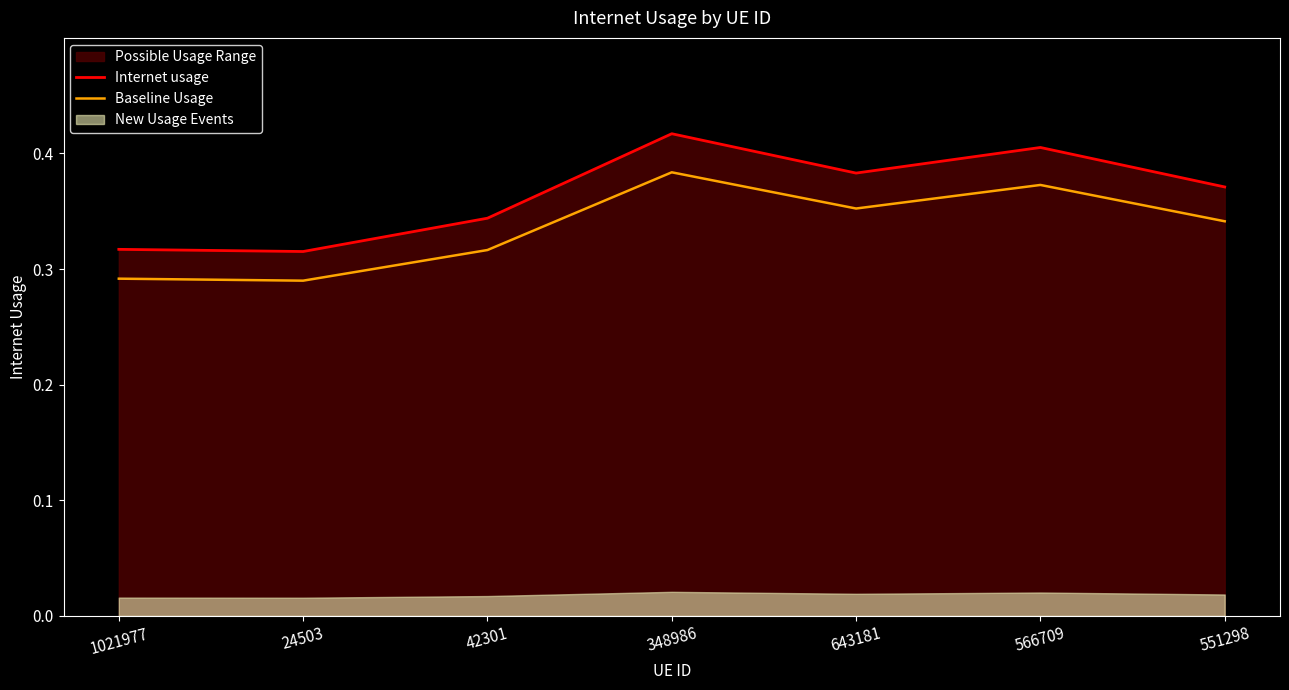

True or false: Internet usage and Baseline Usage cross at least once.

False